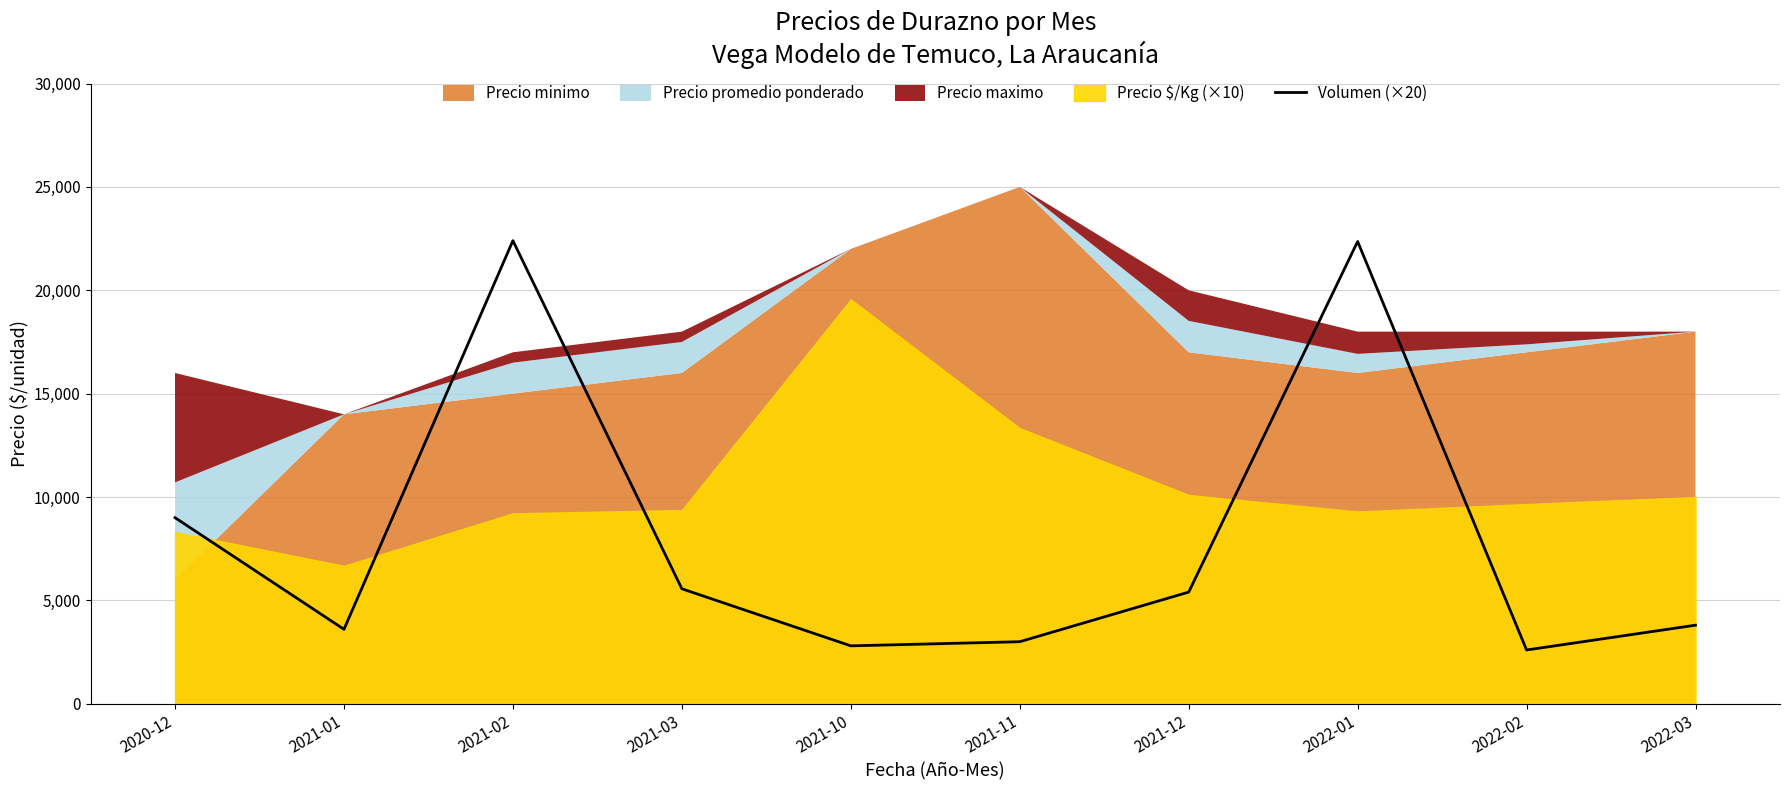

The chart shows a value of 9971 at 2022-01. True or false?

False